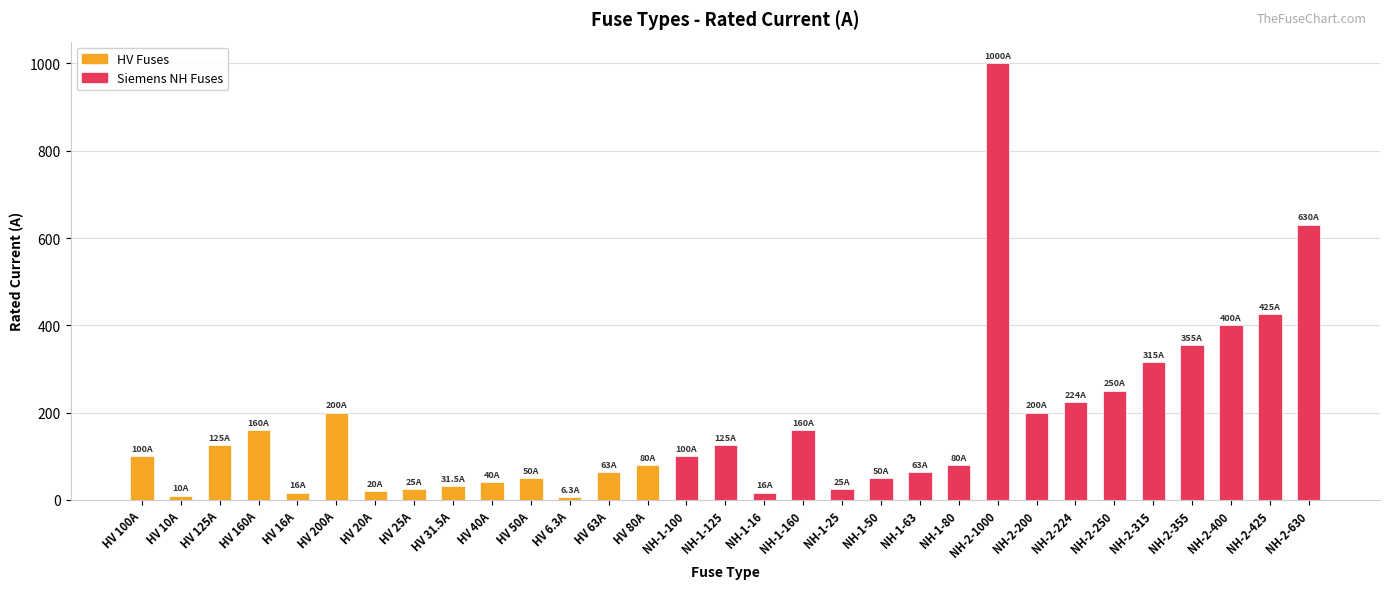

How many values are below 100?

15